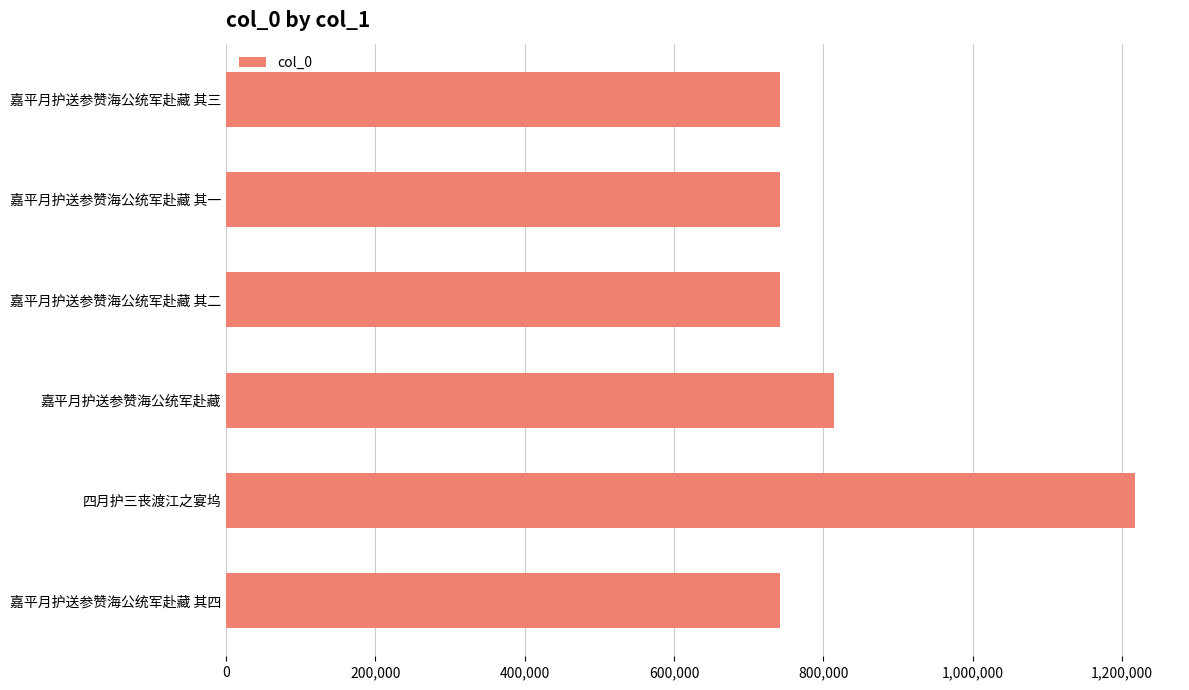

What is the ratio of the value at 嘉平月护送参赞海公统军赴藏 其二 to the value at 嘉平月护送参赞海公统军赴藏 其四?

1.0